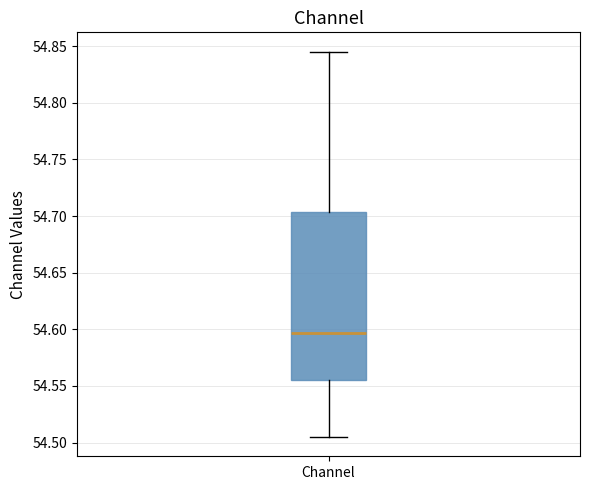

Transcribe this box plot: give where the median line is, the range the box spans, and where the two whiskers end, as read against the y-axis. The values are not printed on the chart, so give them approximately, as read against the axis.

median 54.595, box 54.555 to 54.705, whiskers 54.505 to 54.845